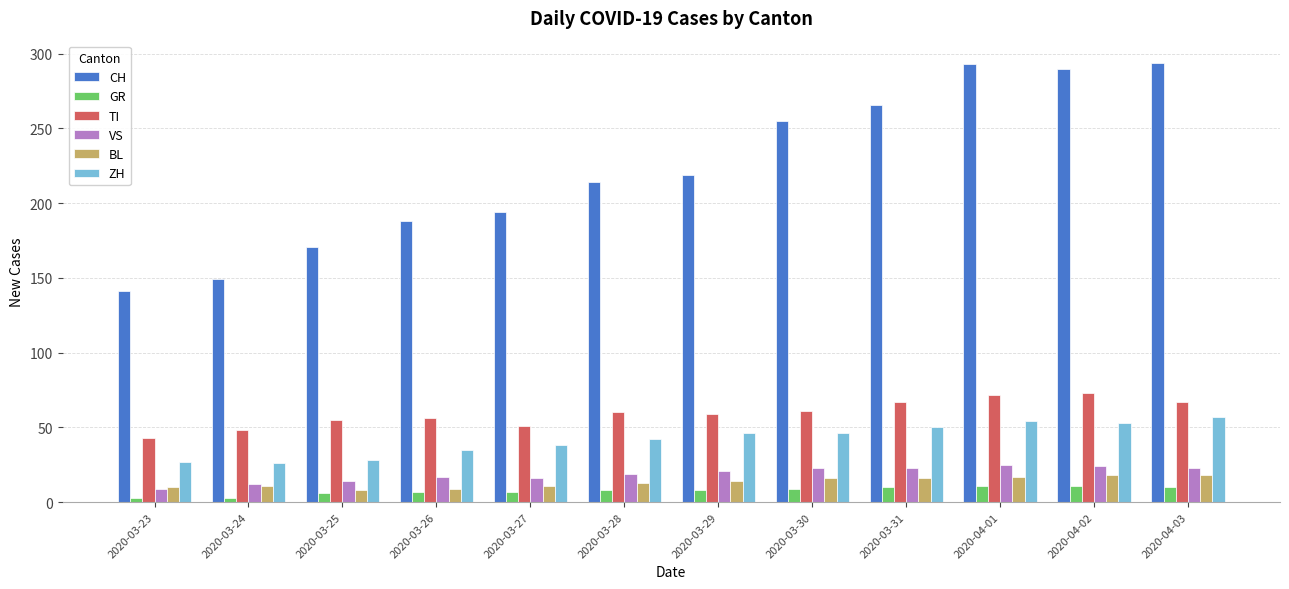

Which series has the widest spread of values?

CH